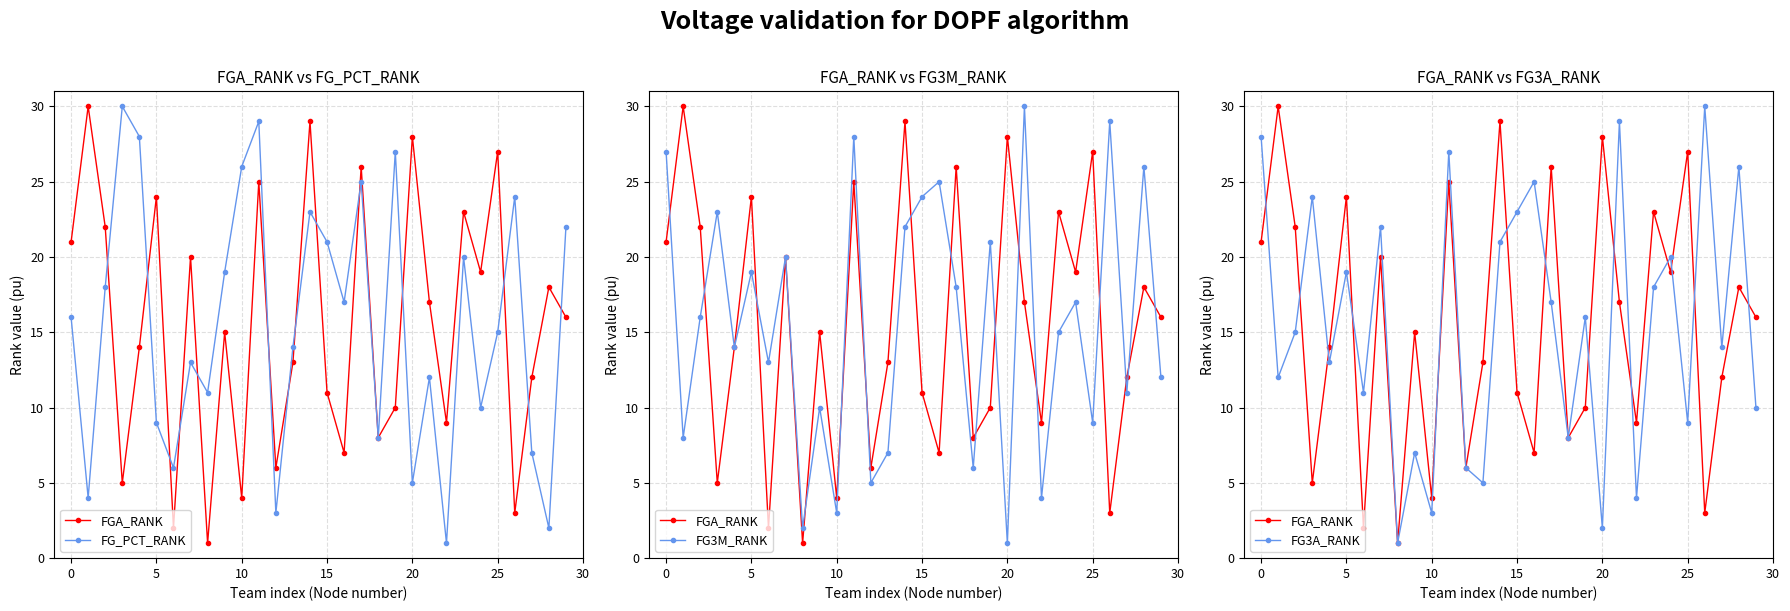

Reading left to right, extract all data points from this chart.

FGA_RANK: 21	30	22	5	14	24	2	20	1	15	4	25	6	13	29	11	7	26	8	10	28	17	9	23	19	27	3	12	18	16
FG_PCT_RANK: 16	4	18	30	28	9	6	13	11	19	26	29	3	14	23	21	17	25	8	27	5	12	1	20	10	15	24	7	2	22
FG3M_RANK: 27	8	16	23	14	19	13	20	2	10	3	28	5	7	22	24	25	18	6	21	1	30	4	15	17	9	29	11	26	12
FG3A_RANK: 28	12	15	24	13	19	11	22	1	7	3	27	6	5	21	23	25	17	8	16	2	29	4	18	20	9	30	14	26	10